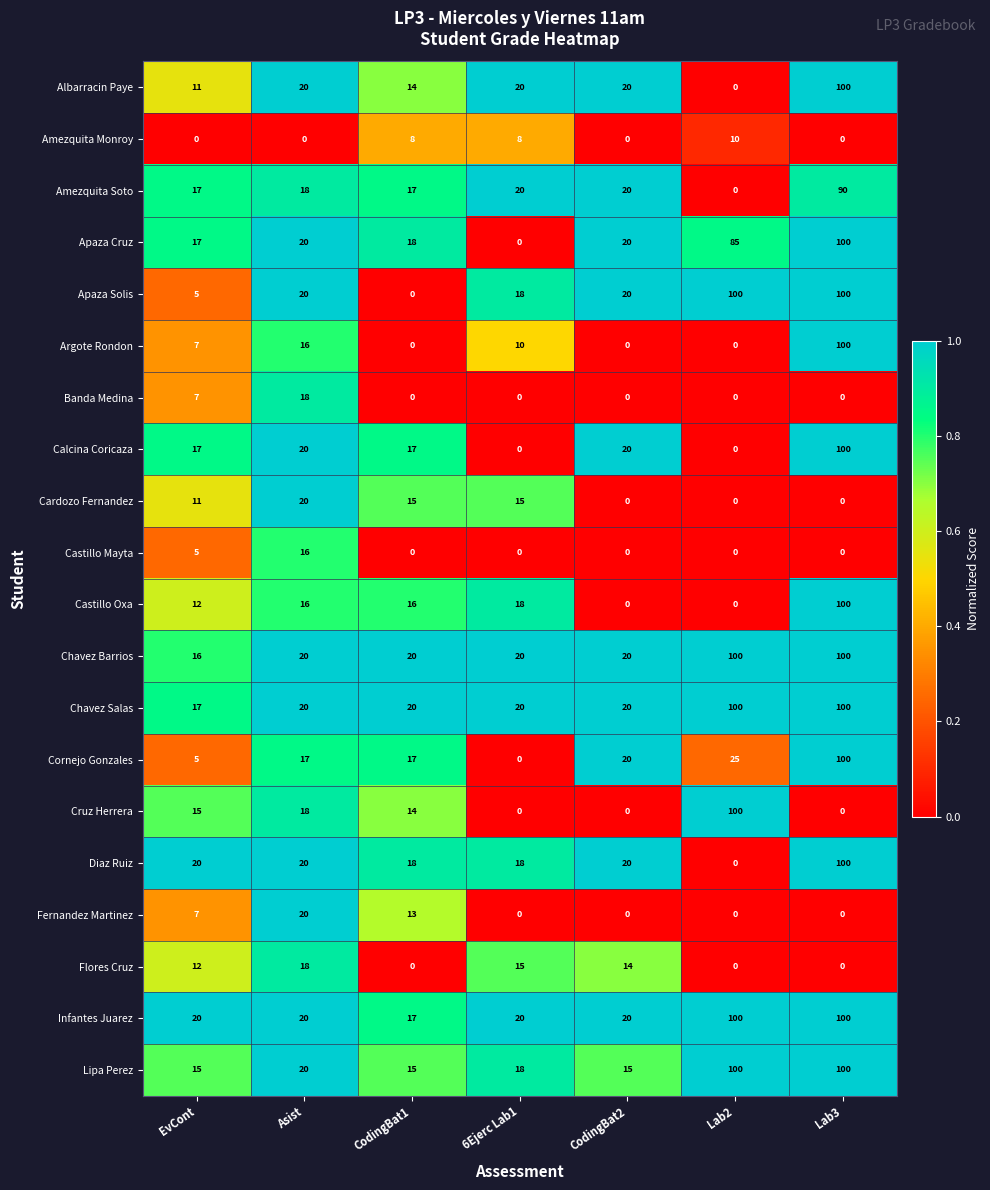

What is the difference between the maximum and minimum values in the Calcina Coricaza series?

100